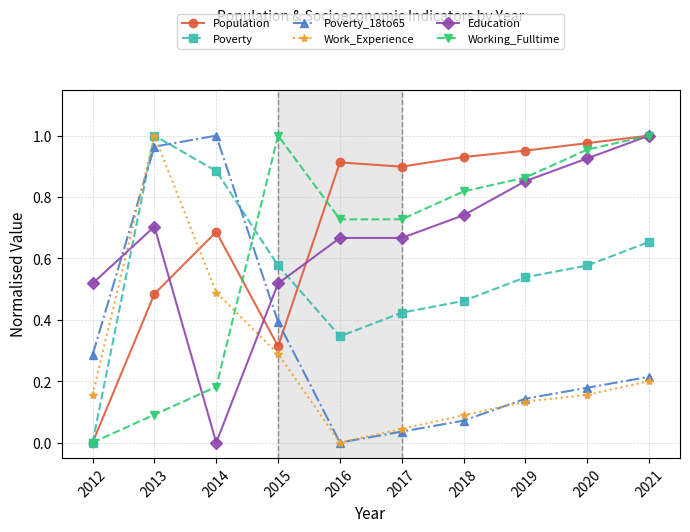

Which series changed the most between 2012 and 2014?

Poverty